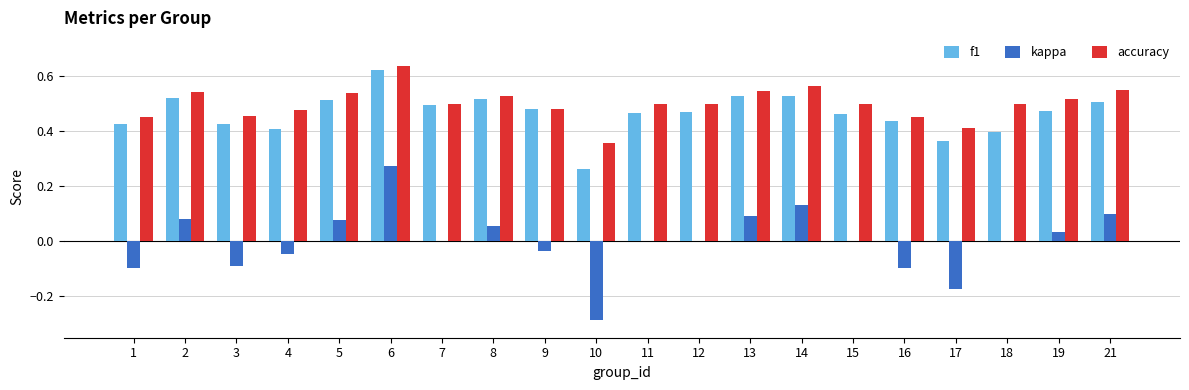

How many groups of bars are there?

20